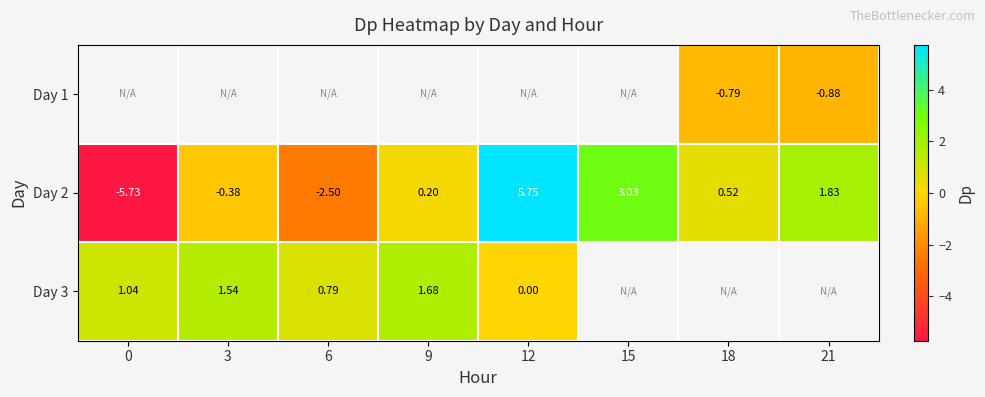

At 0, list the series in order from largest to smallest.

Day 3, Day 1, Day 2